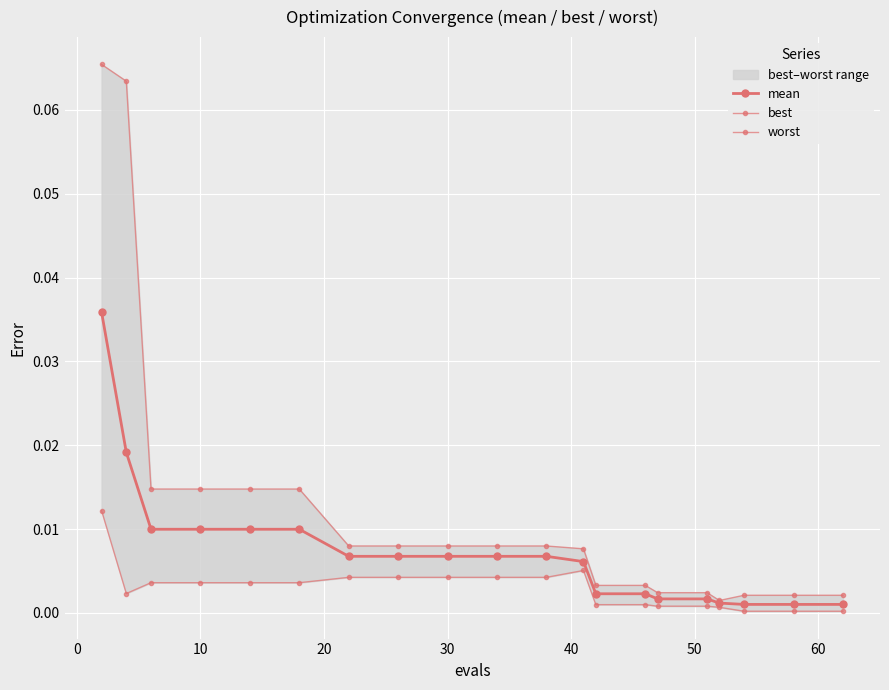

Between 40 and 20, which is larger?

40